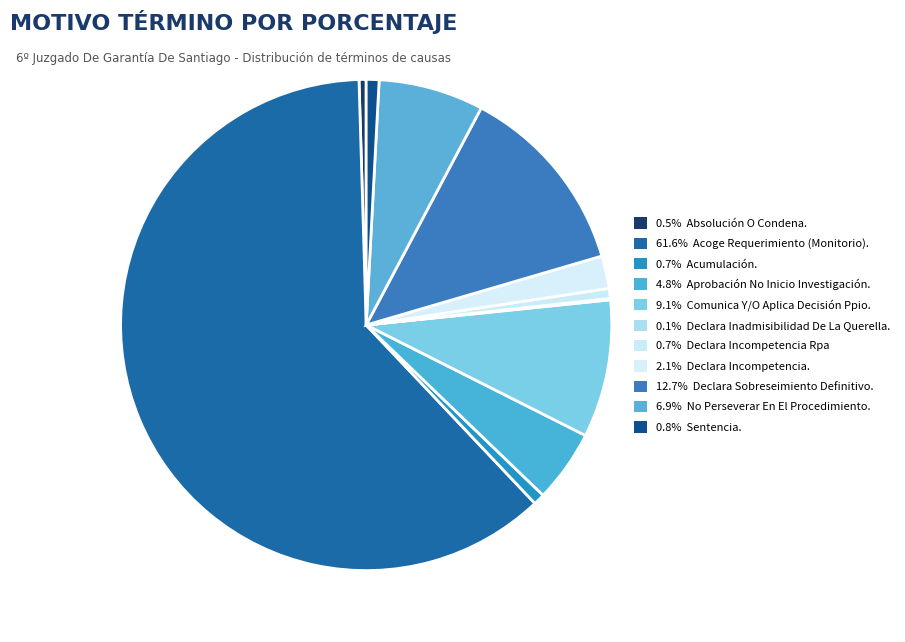

Rank the categories by value from lowest to highest.

Declara Inadmisibilidad De La Querella., Absolución O Condena., Declara Incompetencia Rpa, Acumulación., Sentencia., Declara Incompetencia., Aprobación No Inicio Investigación., No Perseverar En El Procedimiento., Comunica Y/O Aplica Decisión Ppio., Declara Sobreseimiento Definitivo., Acoge Requerimiento (Monitorio).